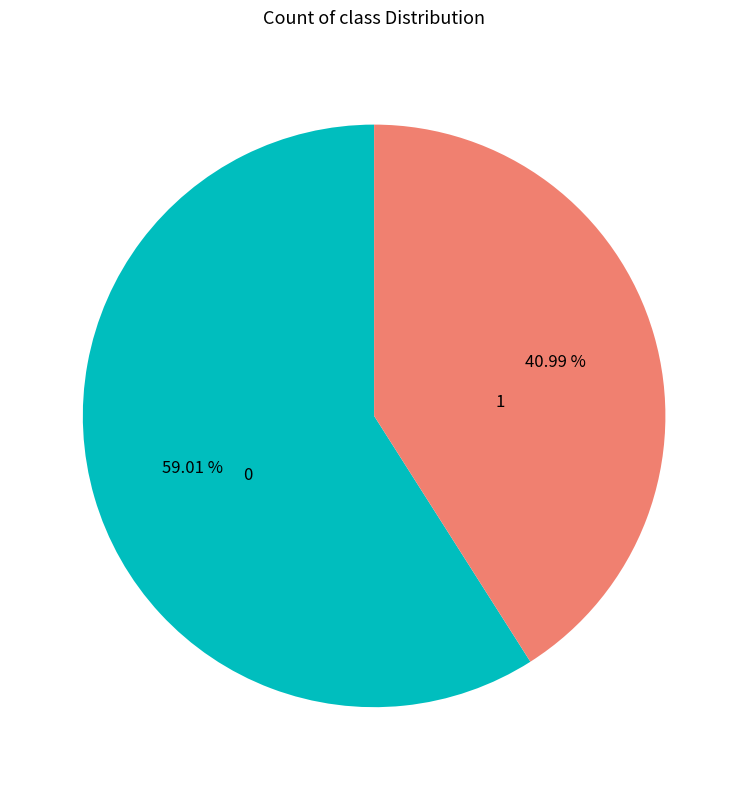

How many slices are in this pie chart?

2